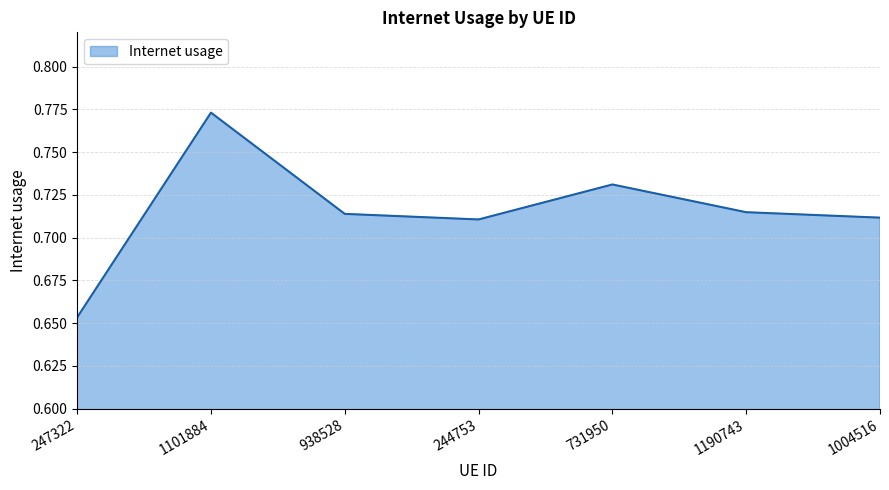

Where is the data nearest to the value 0?

247322